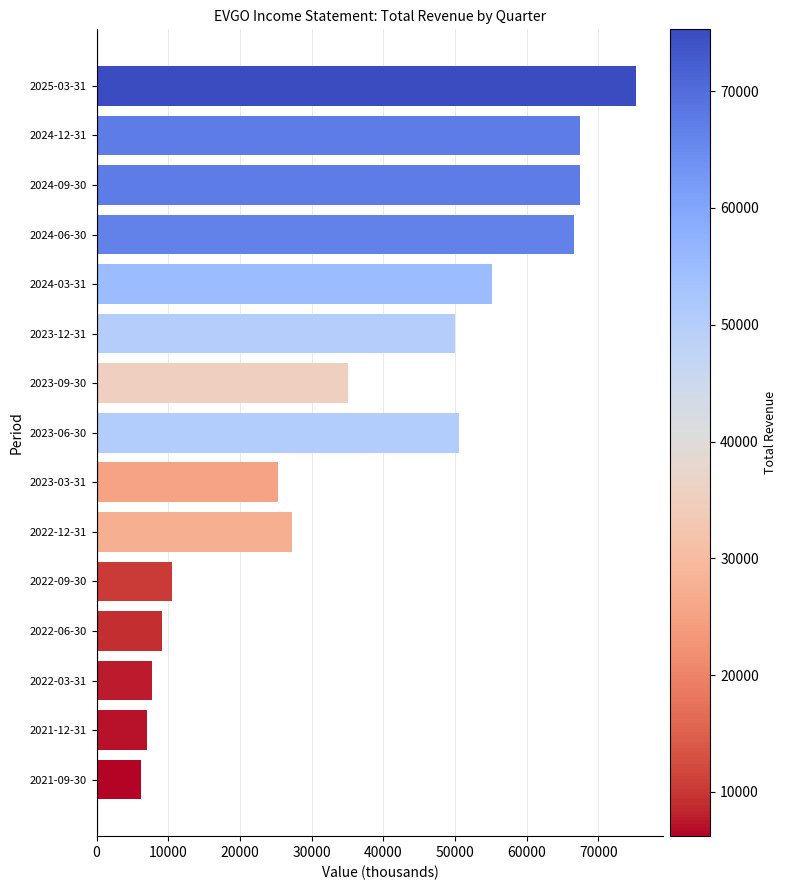

Which category has the highest value across all series?

2025-03-31